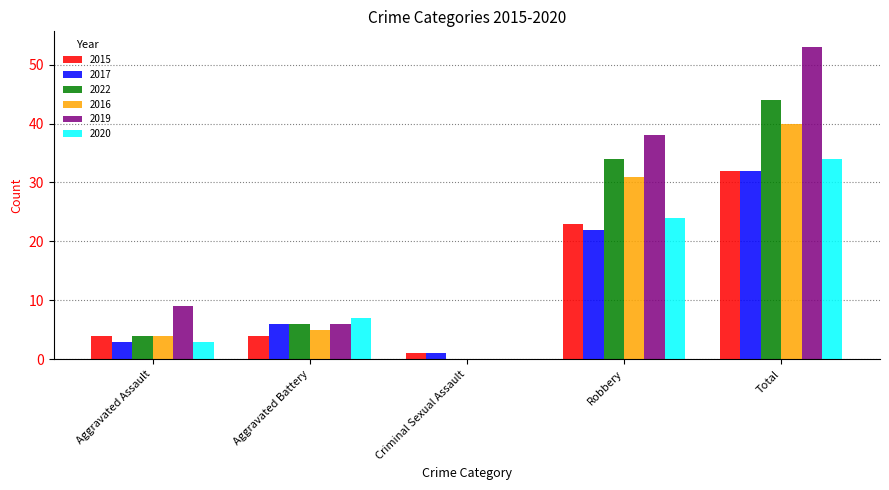

What are all the series names shown in the legend?

2015, 2017, 2022, 2016, 2019, 2020